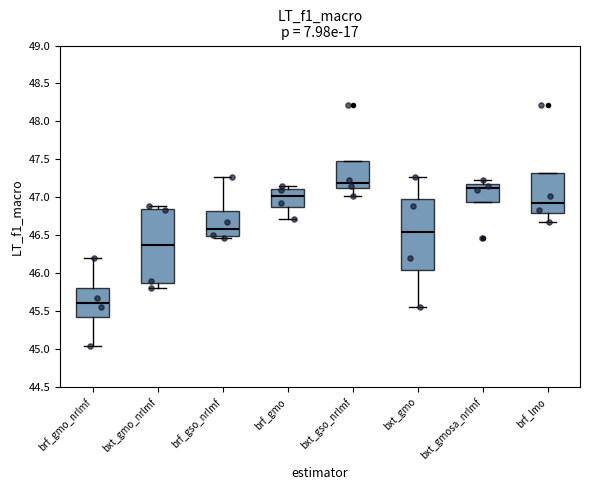

Where is the upper edge of the box for brf_gmo_nrlmf on the y-axis? The values are not printed on the chart, so give them approximately, as read against the axis.

45.80